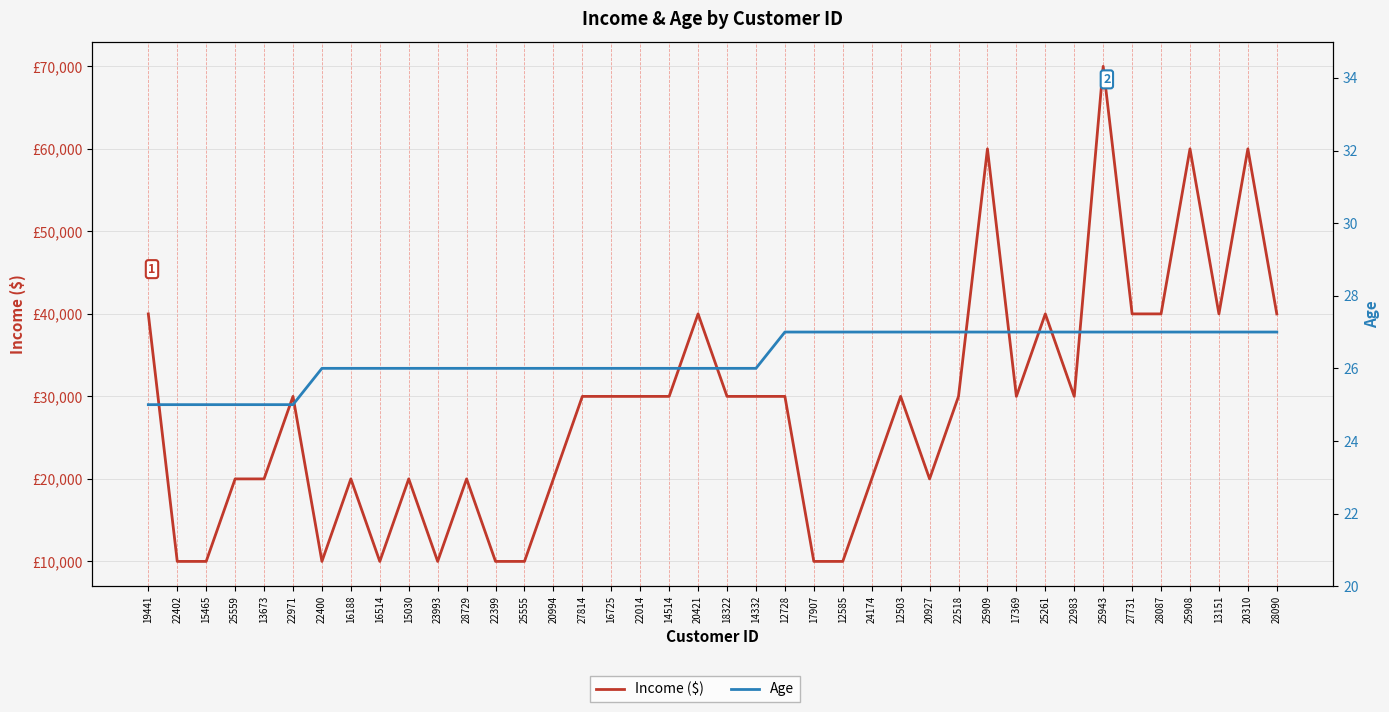

What is the minimum value shown in the chart?

25